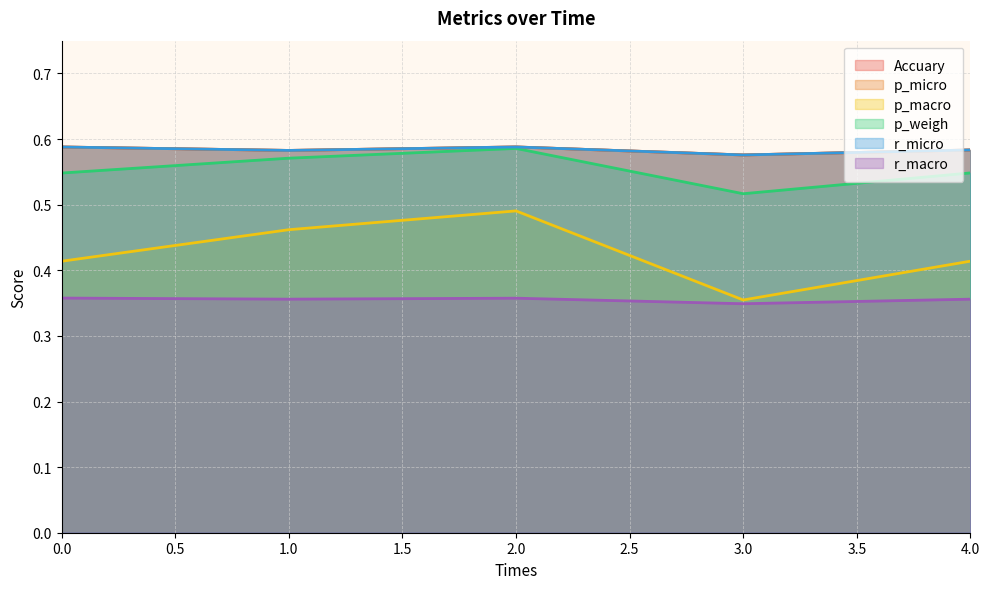

What is the average value of the p_macro series?

0.4